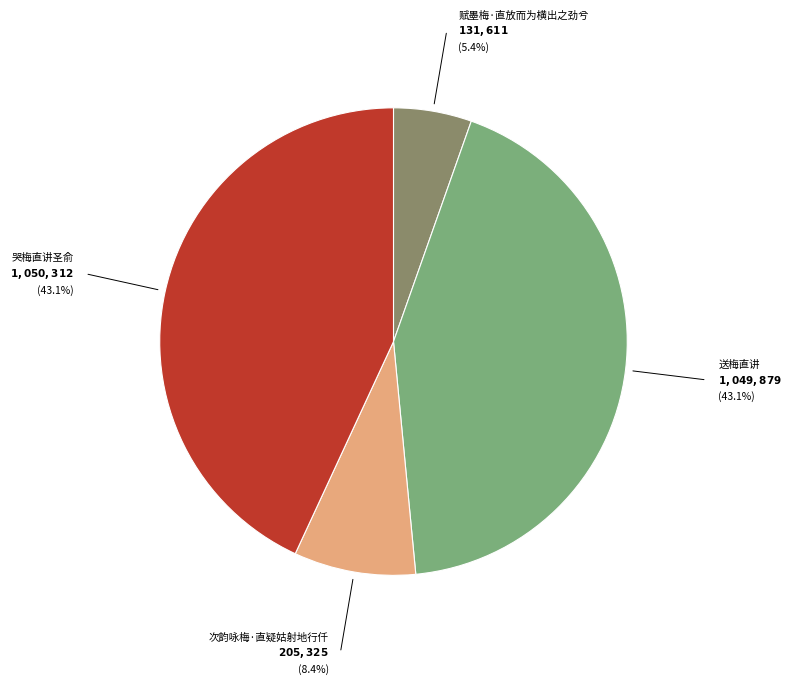

Does any single category account for the majority?

No